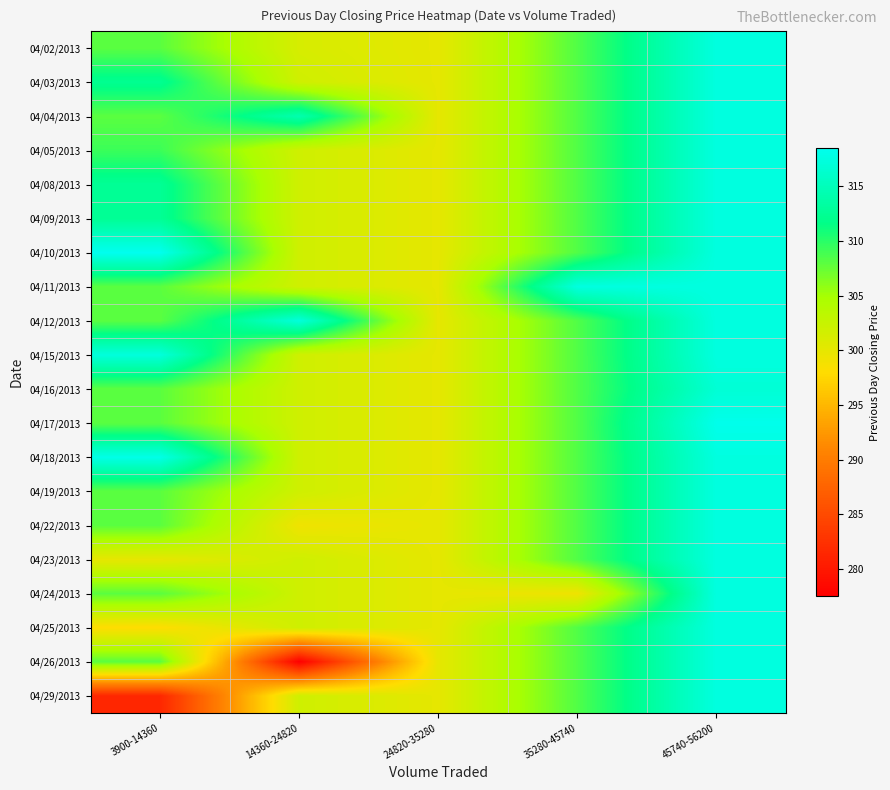

Which has a higher value, 14360-24820 or 35280-45740?

35280-45740